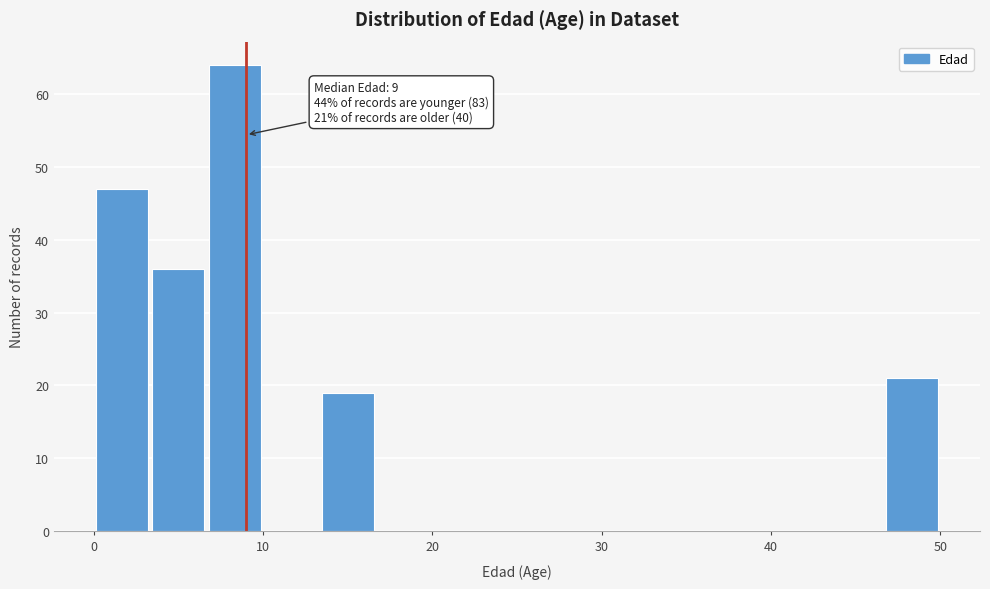

Around what value on the x-axis is the tallest bar? Give the approximate position of its centre, as read against the axis.

8